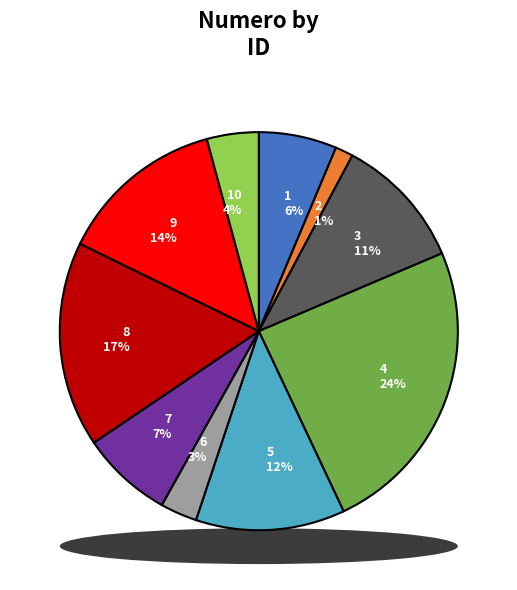

How many slices are in this pie chart?

10